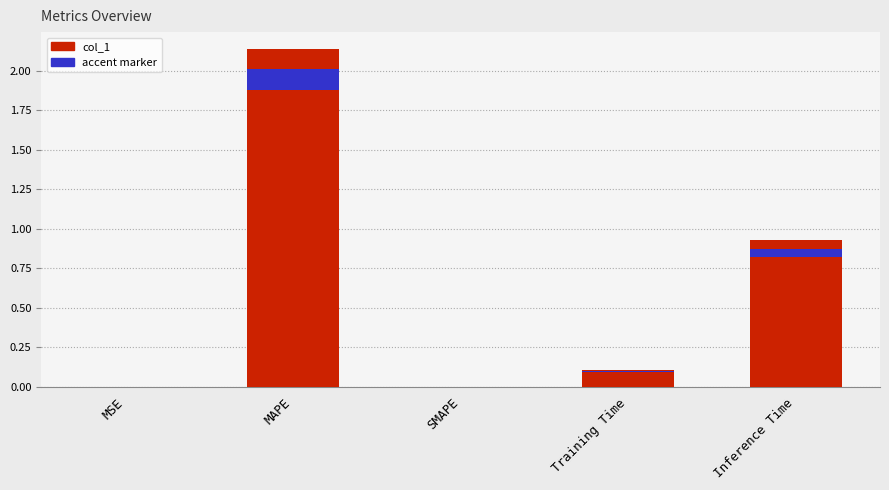

How many bars are there in total?

5